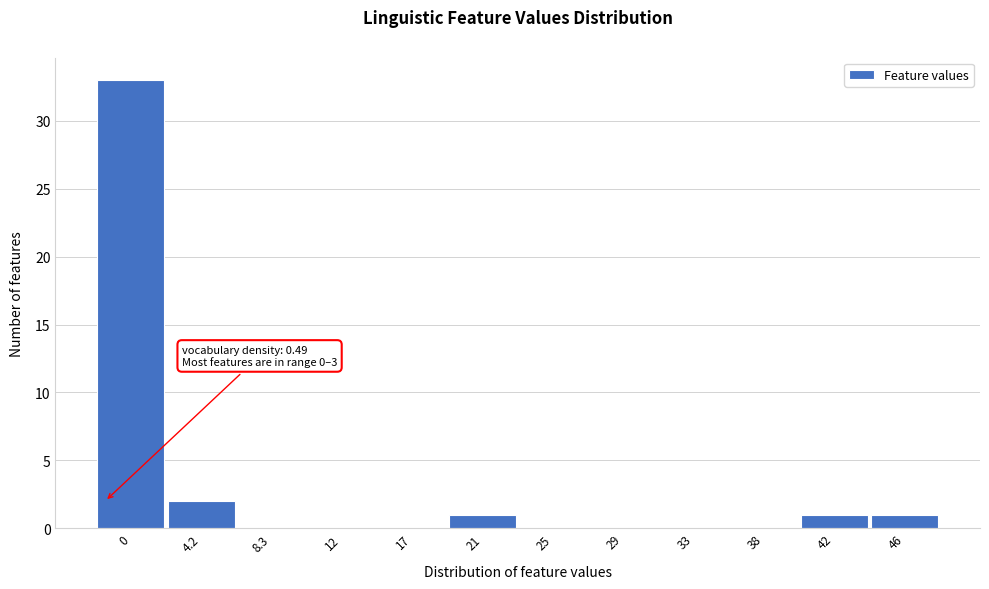

Reading left to right, what are all the values shown in this chart?

0=33	4.2=2	8.3=0	12=0	17=0	21=1	25=0	29=0	33=0	38=0	42=1	46=1